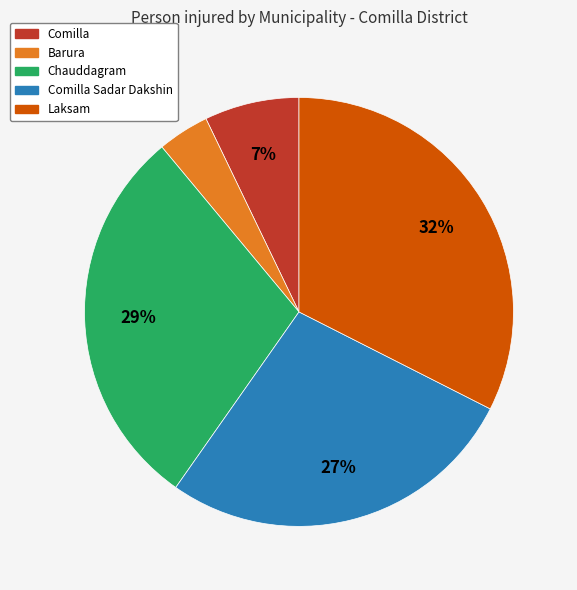

How many segments does this pie chart have?

5